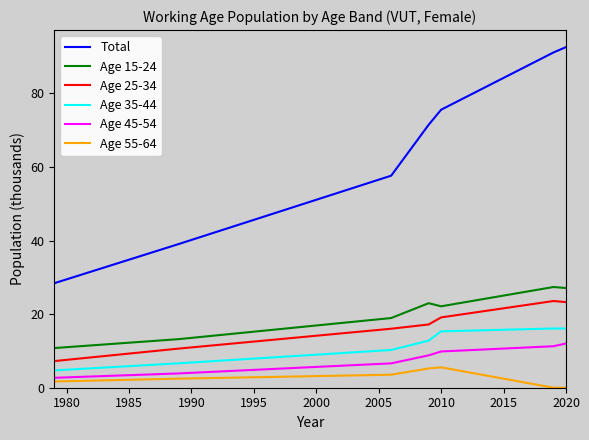

True or false: Age 45-54 and Total cross at least once.

False